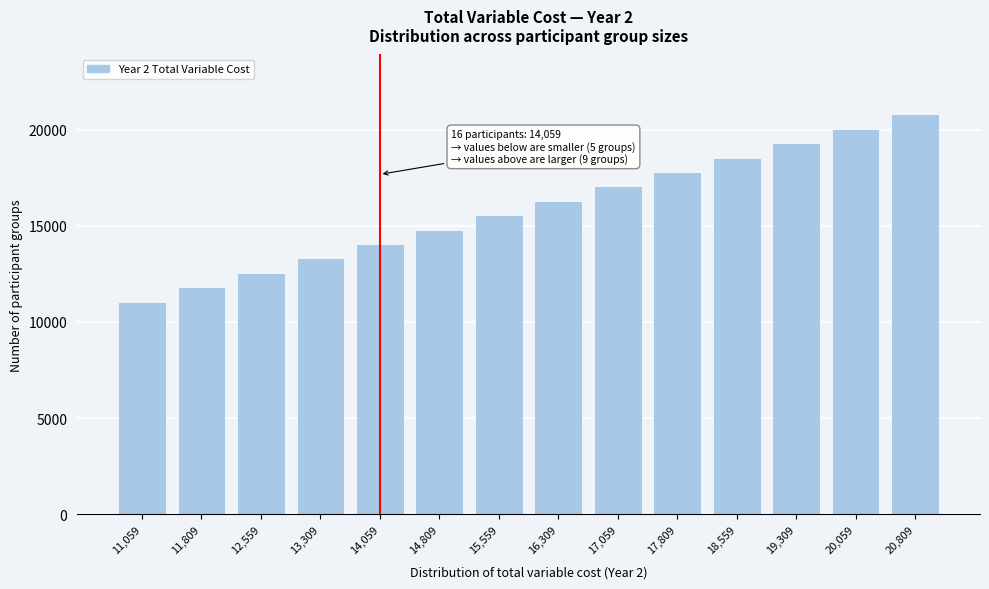

Reading left to right, extract all data points from this chart.

11059	11809	12559	13309	14059	14809	15559	16309	17059	17809	18559	19309	20059	20809